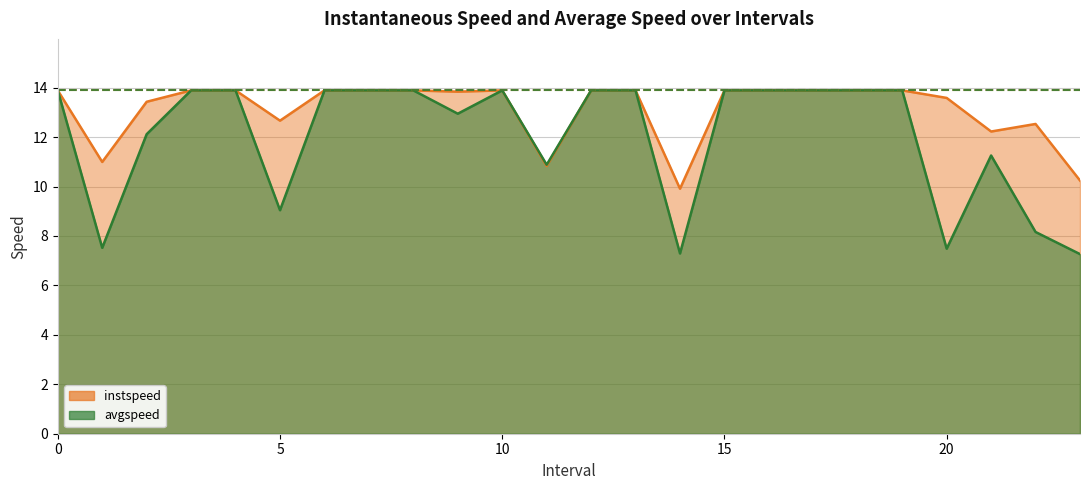

Reading left to right, what are all the values shown in this chart?

instspeed: 0=13.9	1=11.0	2=13.4	3=13.9	4=13.9	5=12.7	6=13.9	7=13.9	8=13.9	9=13.8	10=13.9	11=10.8	12=13.9	13=13.9	14=9.9	15=13.9	16=13.9	17=13.9	18=13.9	19=13.9	20=13.6	21=12.2	22=12.5	23=10.2
avgspeed: 0=13.9	1=7.5	2=12.1	3=13.9	4=13.9	5=9.0	6=13.9	7=13.9	8=13.9	9=12.9	10=13.9	11=10.9	12=13.9	13=13.9	14=7.3	15=13.9	16=13.9	17=13.9	18=13.9	19=13.9	20=7.5	21=11.3	22=8.2	23=7.3